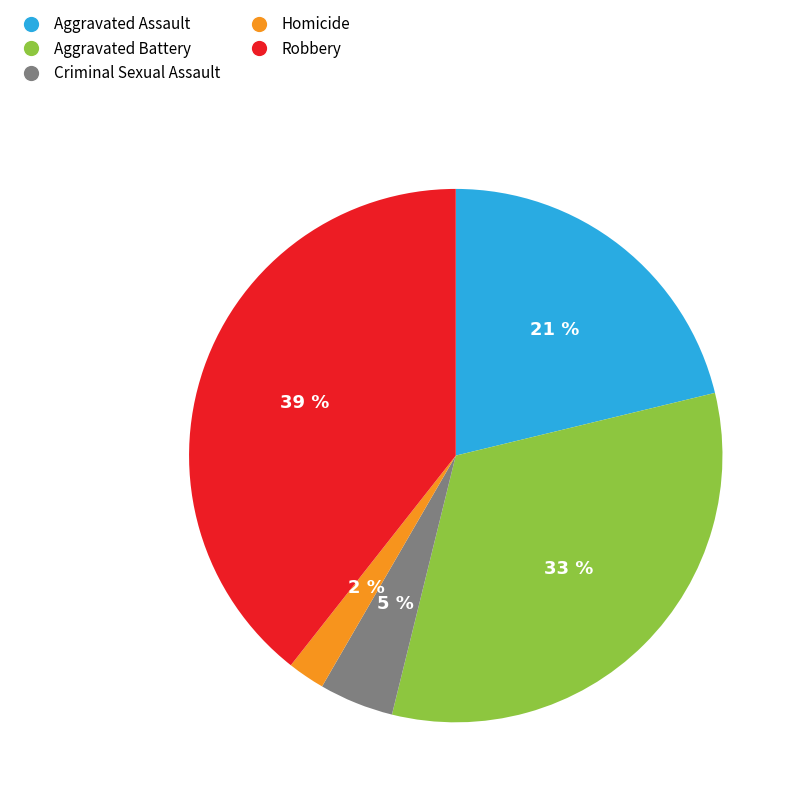

What is the largest slice in the pie chart?

Robbery